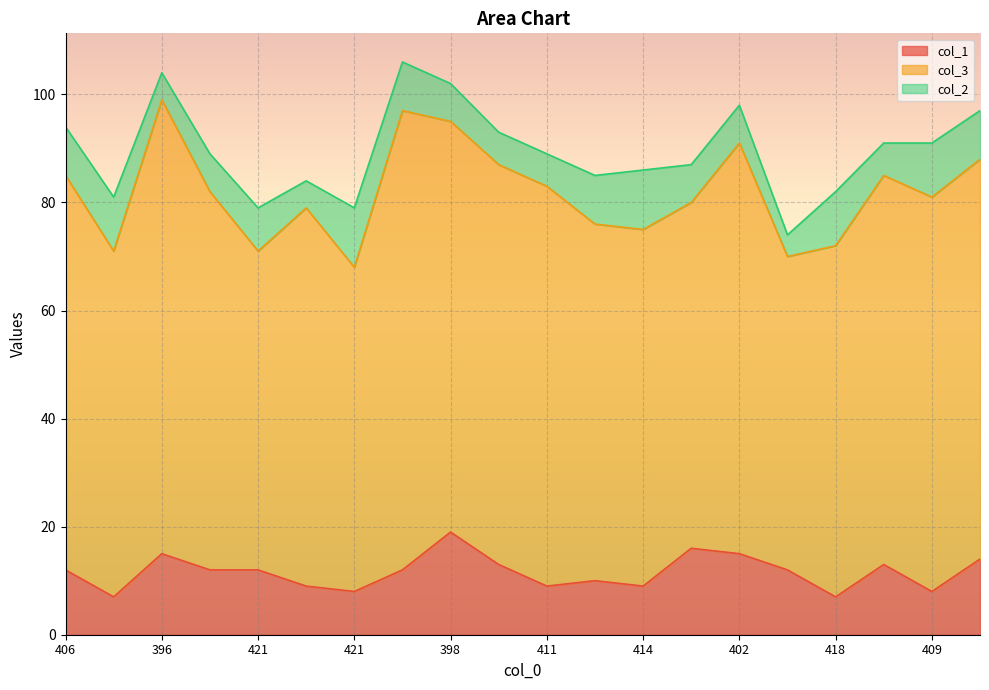

List the series in order of their peak value, highest first.

col_3, col_1, col_2